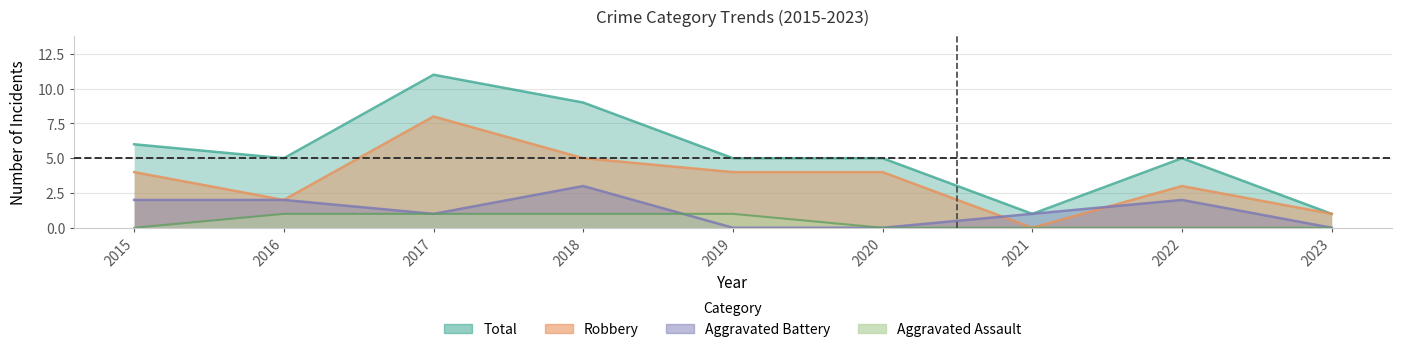

Which series has the largest total across all categories?

Total